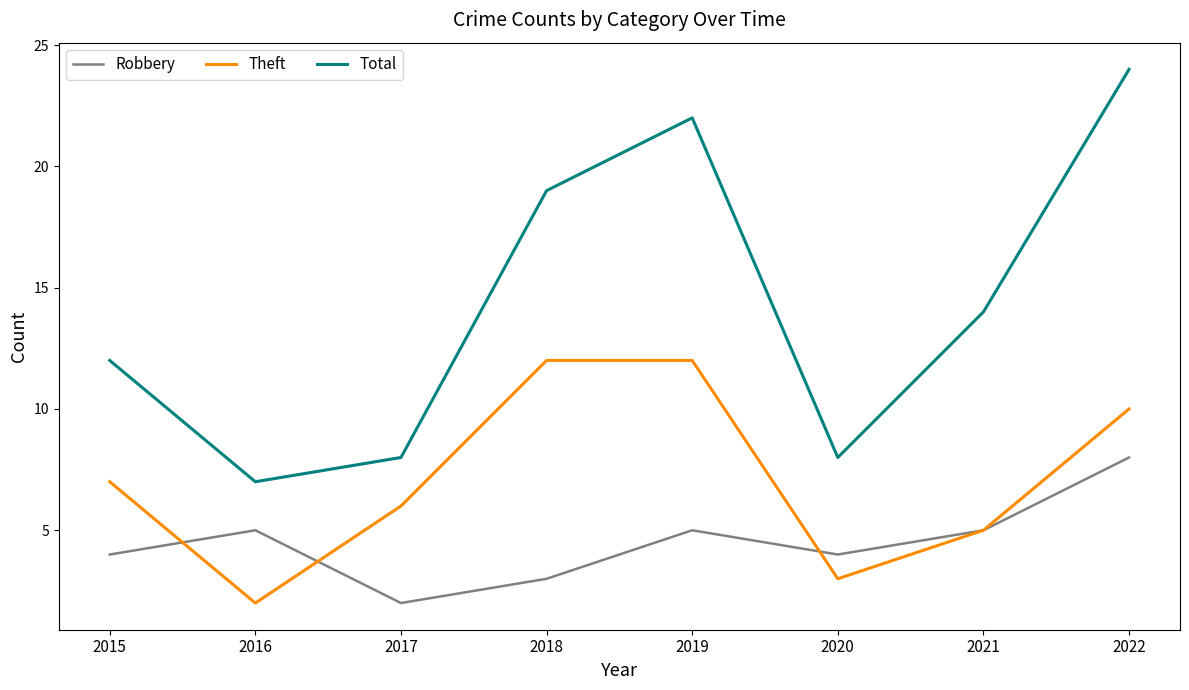

What is the greatest value displayed?

24